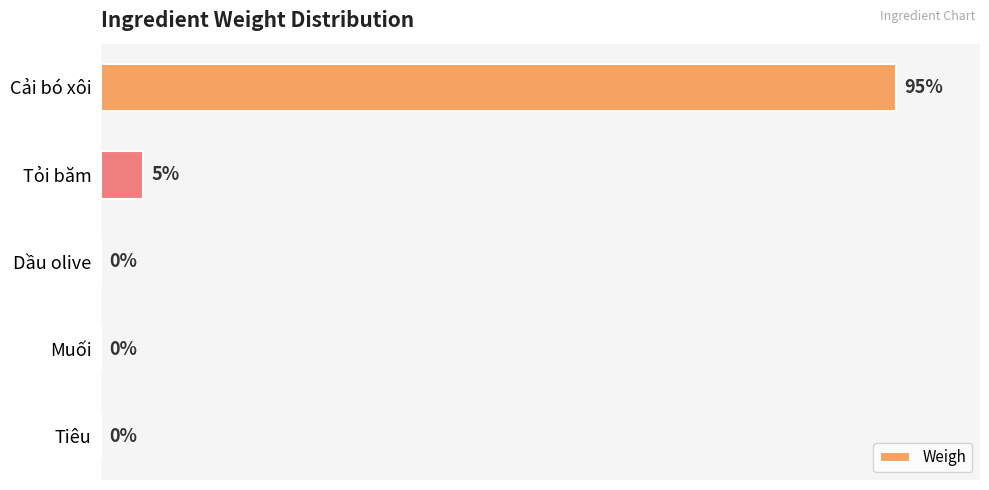

Are the bars grouped side by side (vs. stacked)?

No